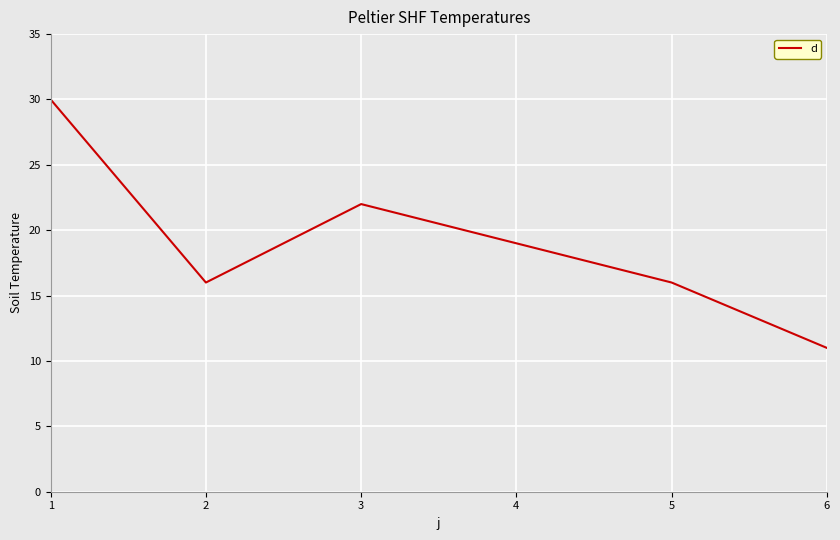

True or false: the data shows 27 at 5.

False